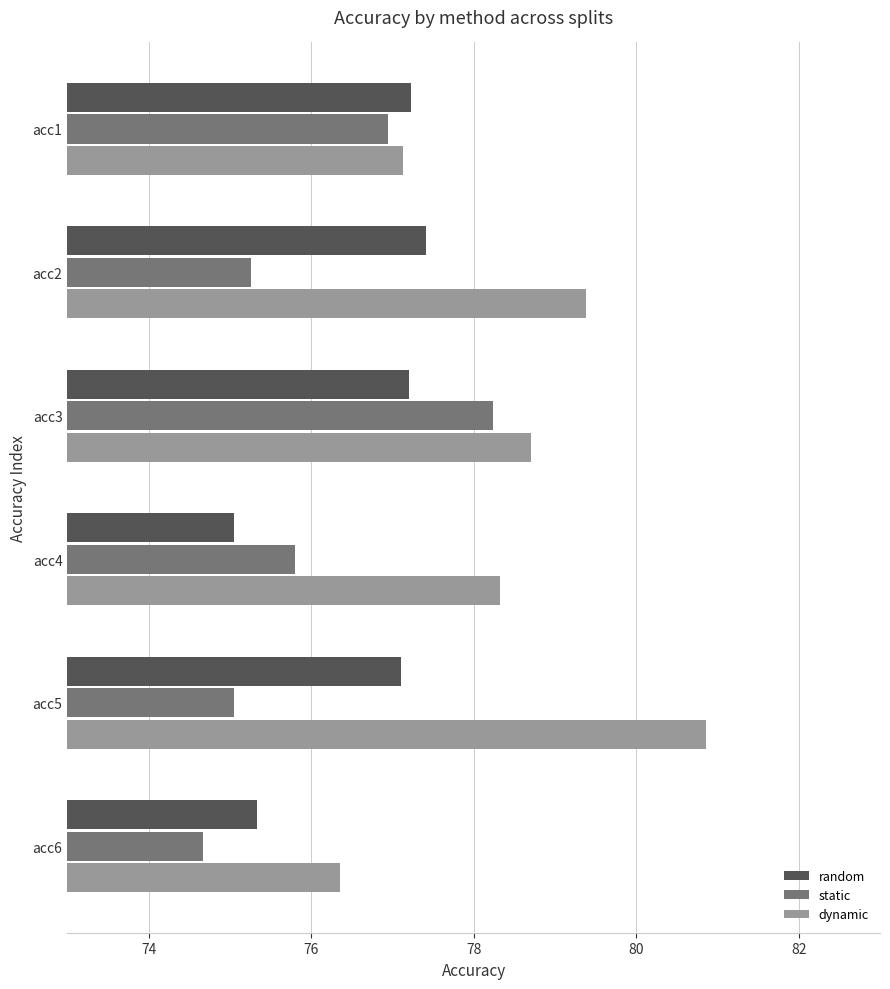

Is the value of random at acc3 greater than the value of static at acc1?

Yes